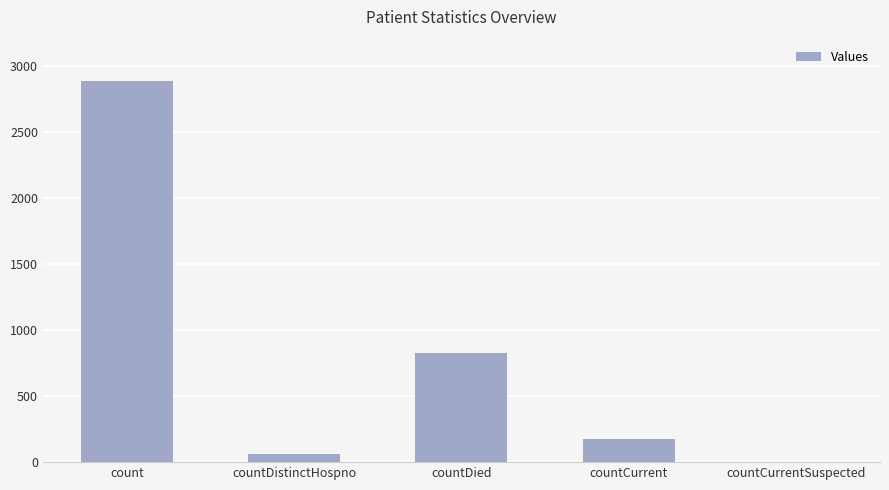

The chart shows a value of 4616 at count. True or false?

False